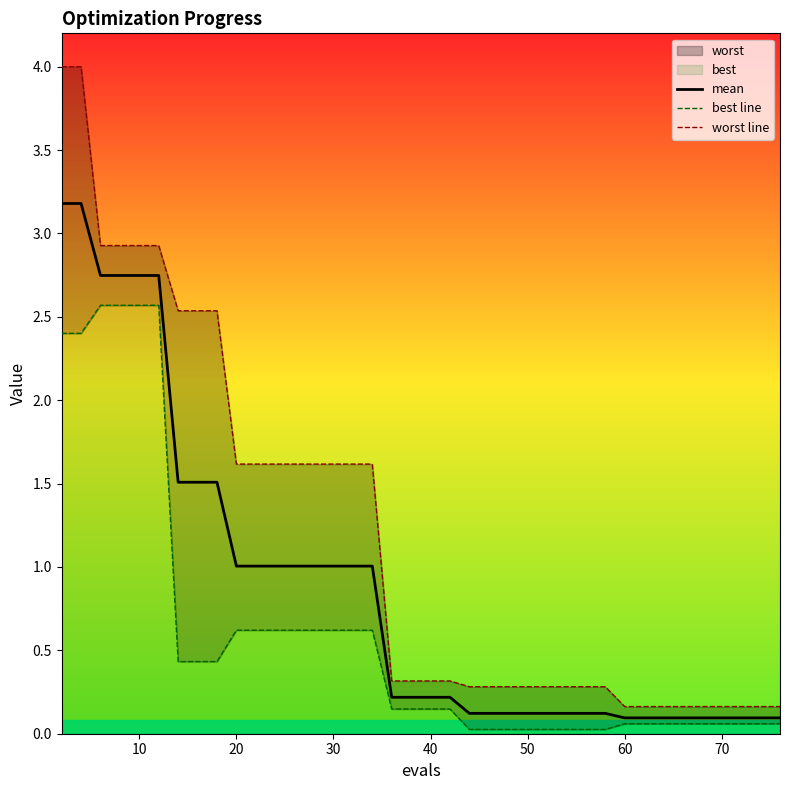

True or false: mean and worst line cross at least once.

False